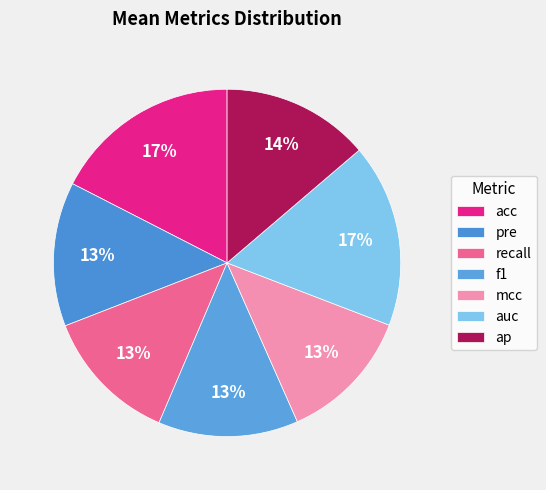

Which slice is the smallest?

mcc